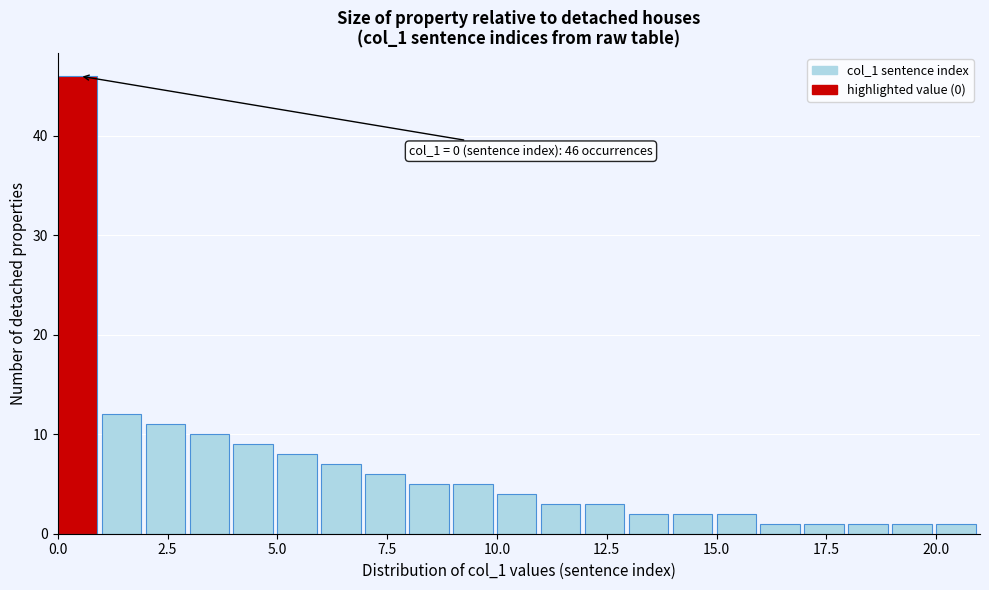

Read against the x-axis, roughly where is the centre of the tallest bar?

0.5